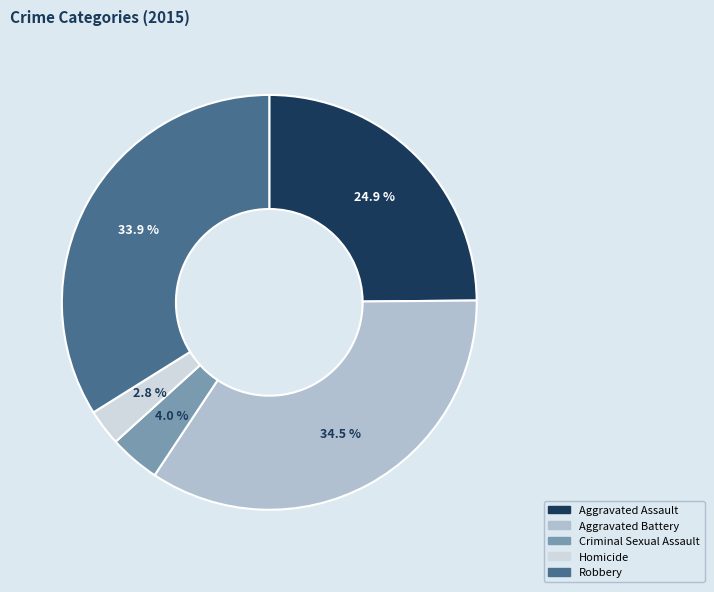

To the nearest percent, what portion does Homicide represent?

3%